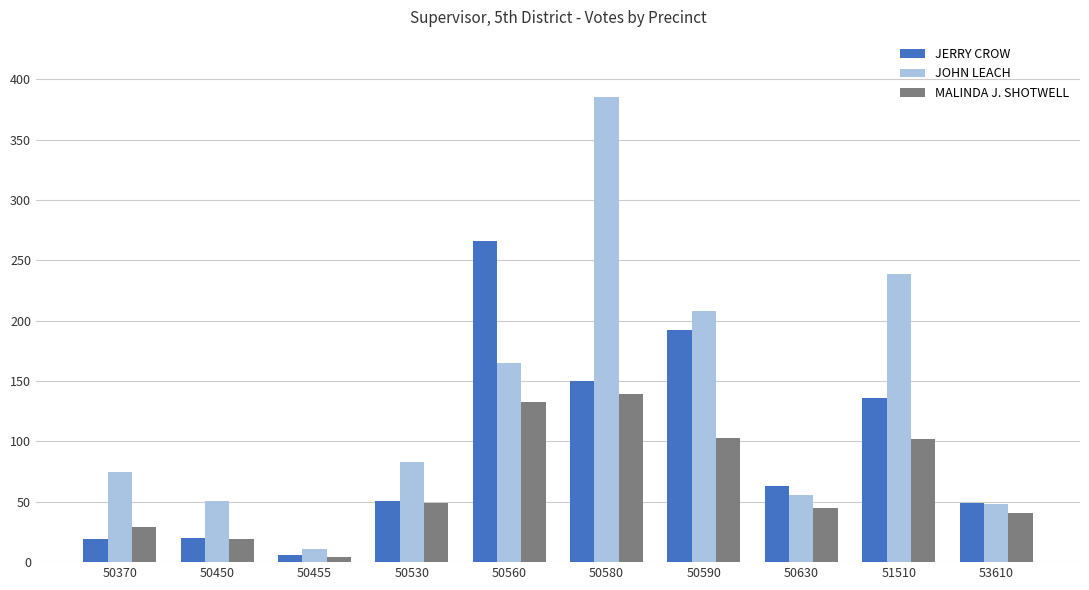

Between 50580 and 51510, which series saw the biggest shift?

JOHN LEACH